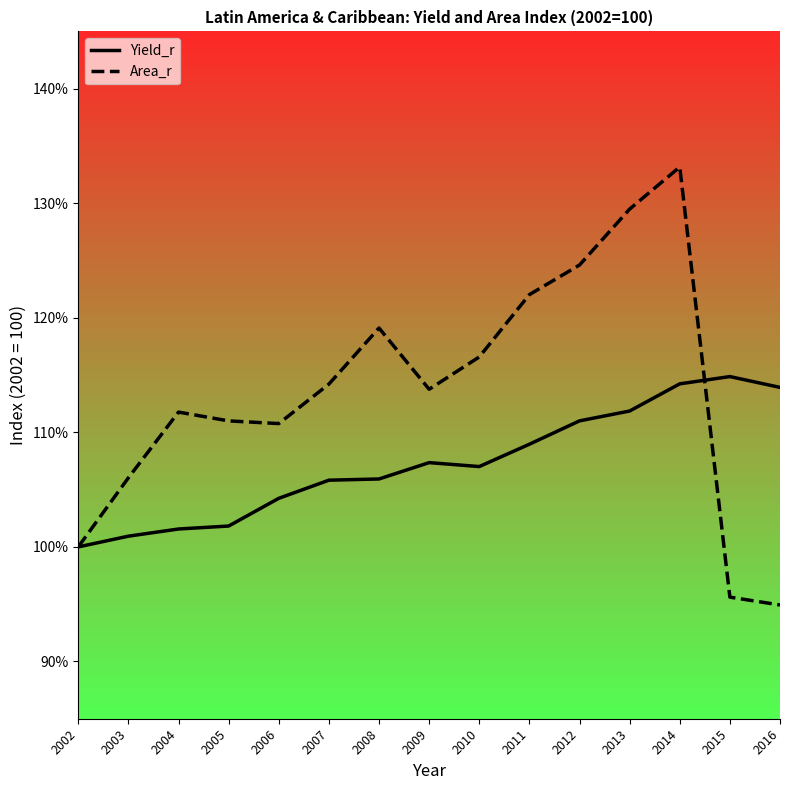

At which label does Area_r reach its peak?

2014